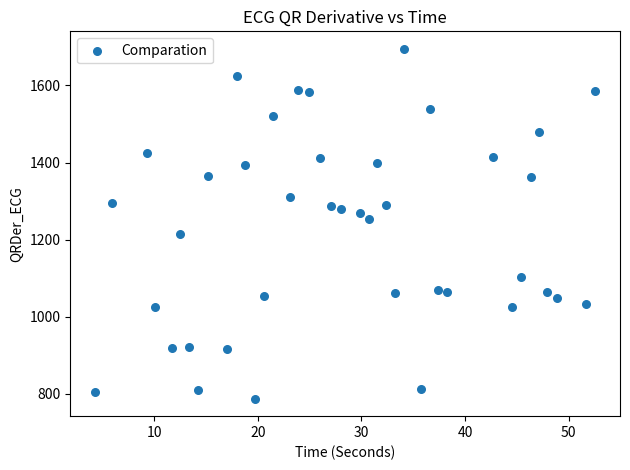

What Y value in the scatter plot is closest to 1241?

1252.7